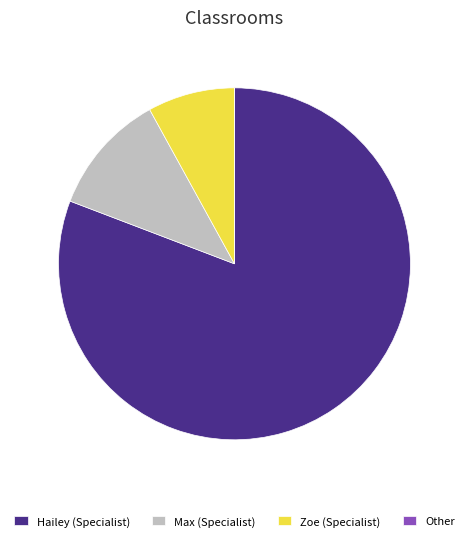

Which category has the biggest portion of the pie?

Hailey (Specialist)